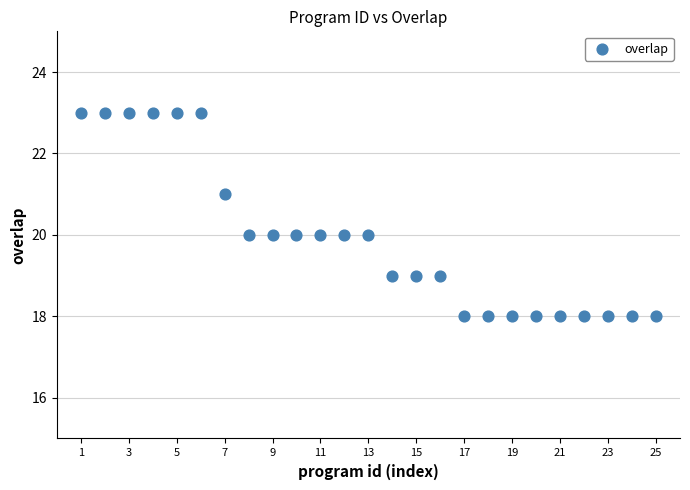

What is the range of Y values (max minus min)?

5